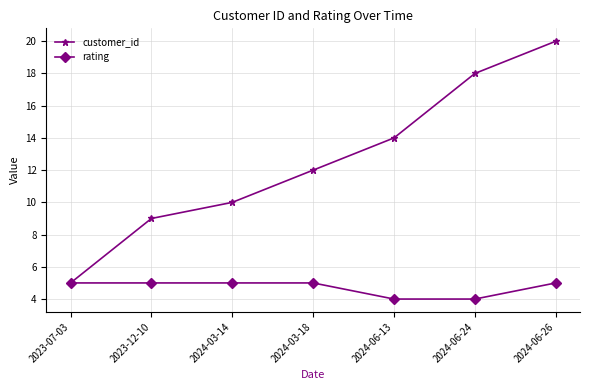

The customer_id series shows 18 at 2024-06-24. True or false?

True